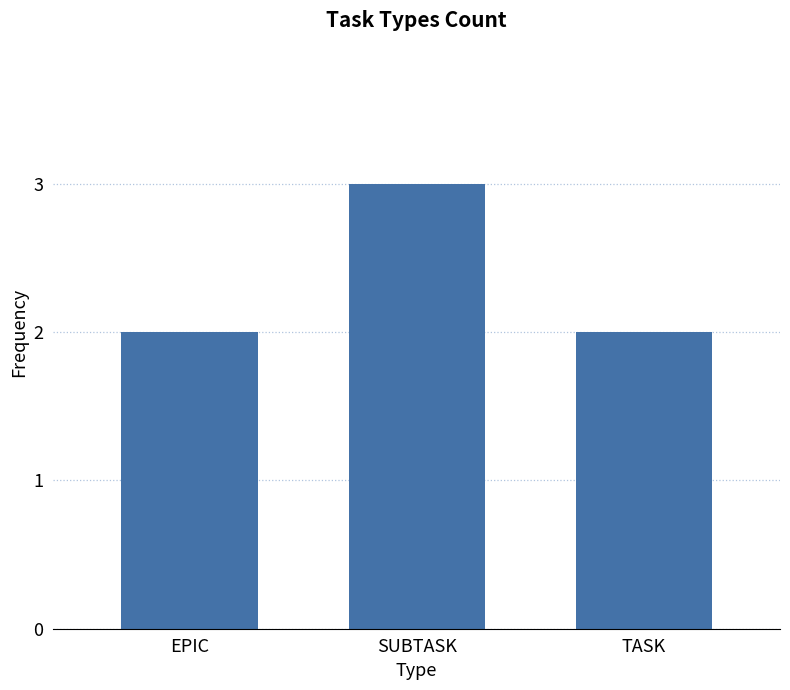

What is the maximum value shown in the chart?

3